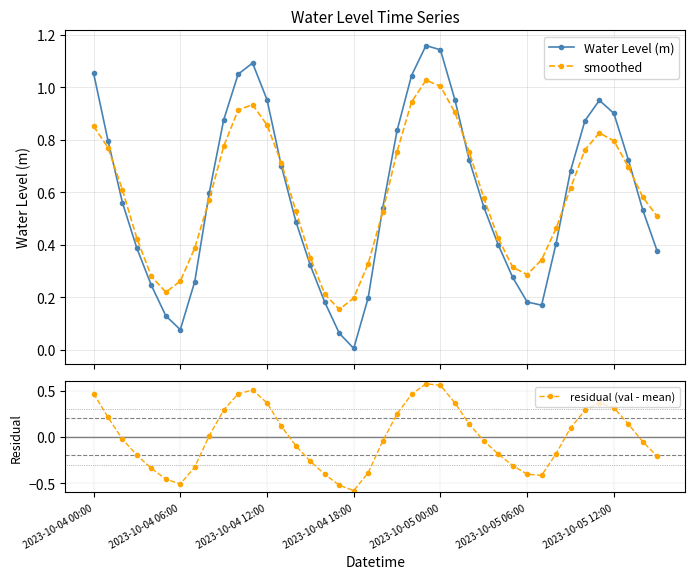

Between 28 and 35, which series saw the biggest shift?

Water Level (m)